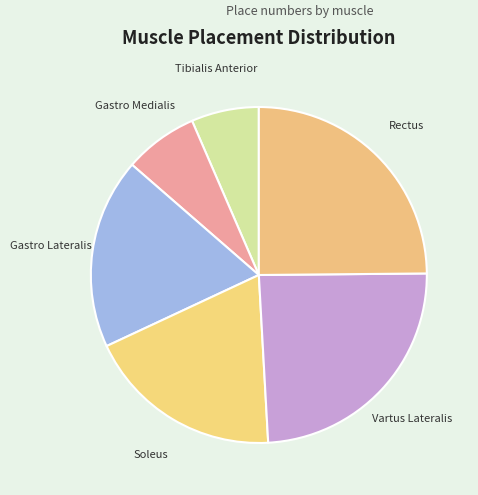

Do Gastro Medialis and Rectus together represent more than half of the pie?

No